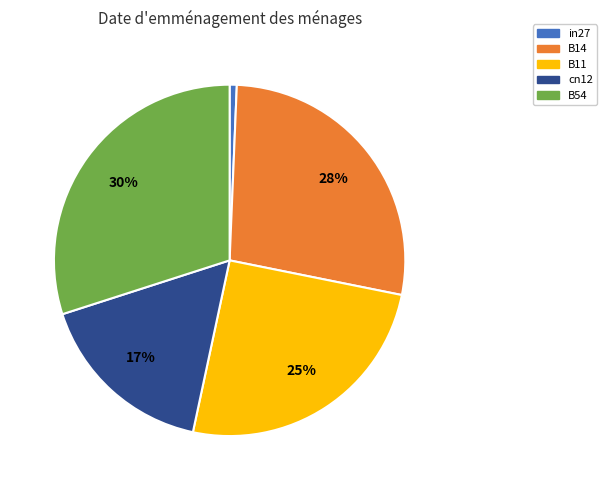

Between cn12 and in27, which is larger?

cn12